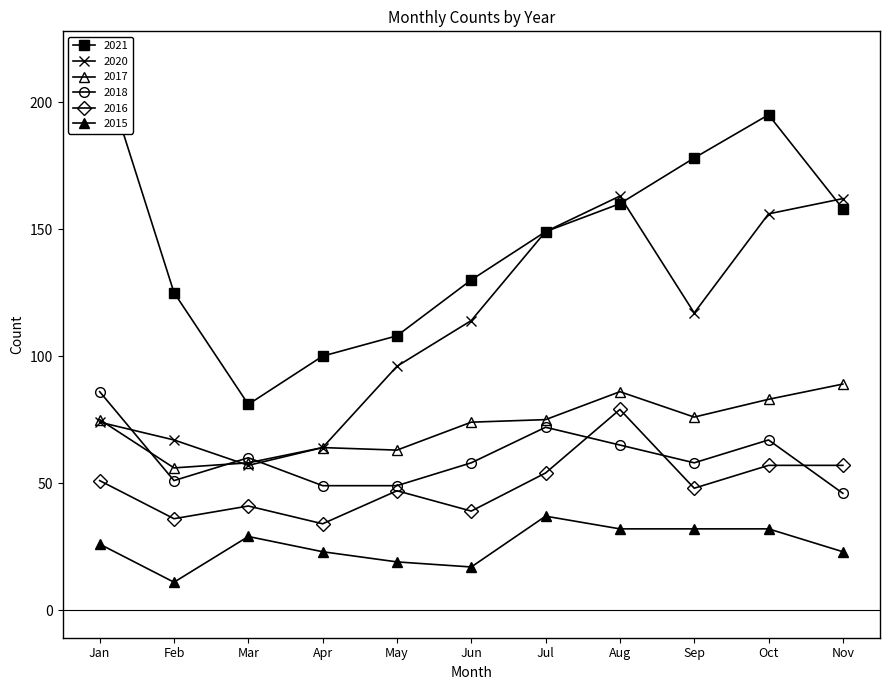

What are all the series names shown in the legend?

2020, 2021, 2015, 2016, 2017, 2018